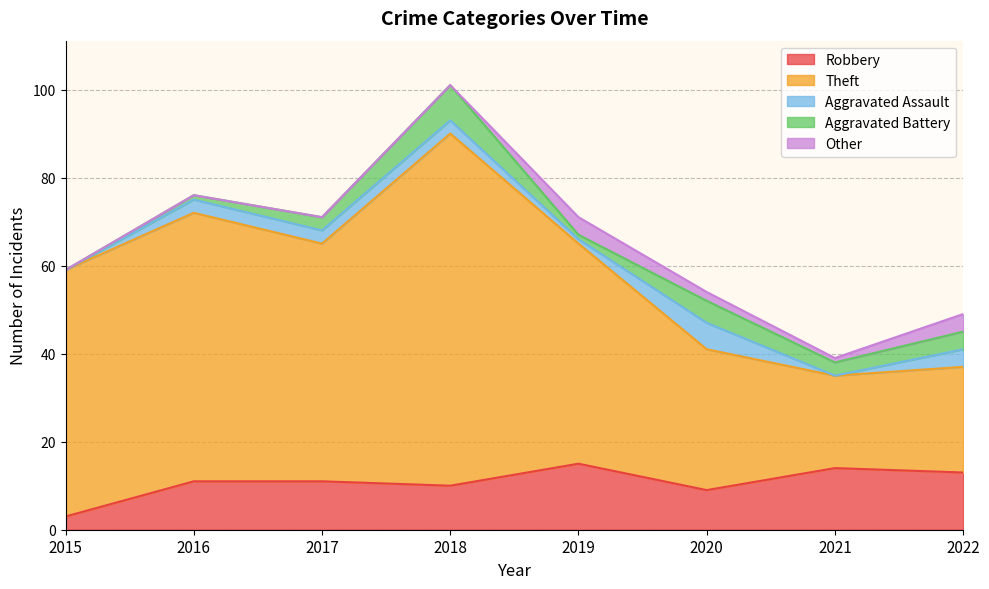

Is it true that Other equals -2 at 2017?

False